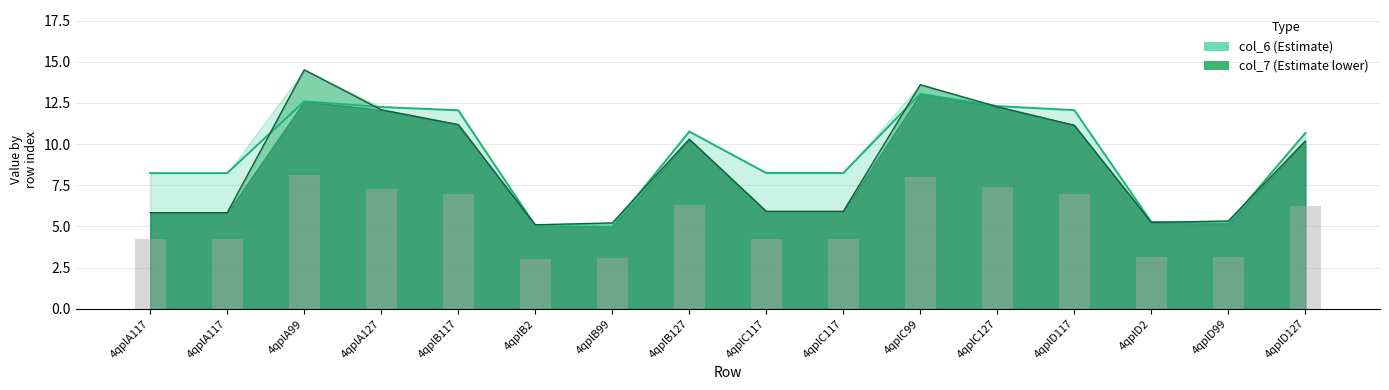

Where does the avg bar series first go above 6?

4qplA99